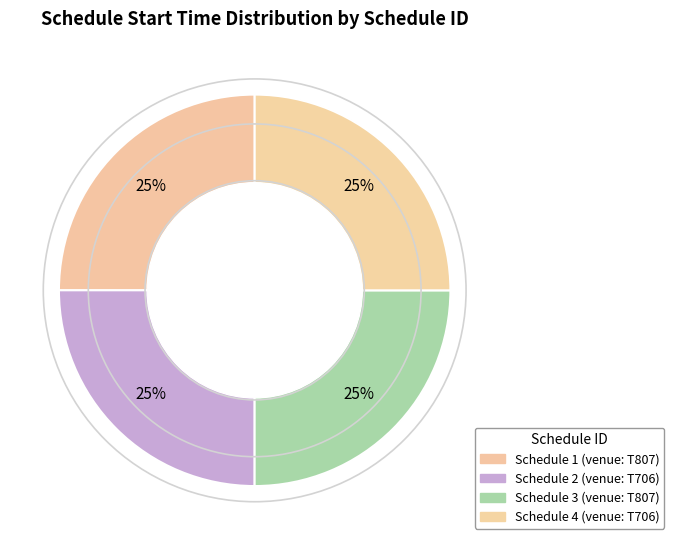

Is there any slice that represents more than half of the pie?

No